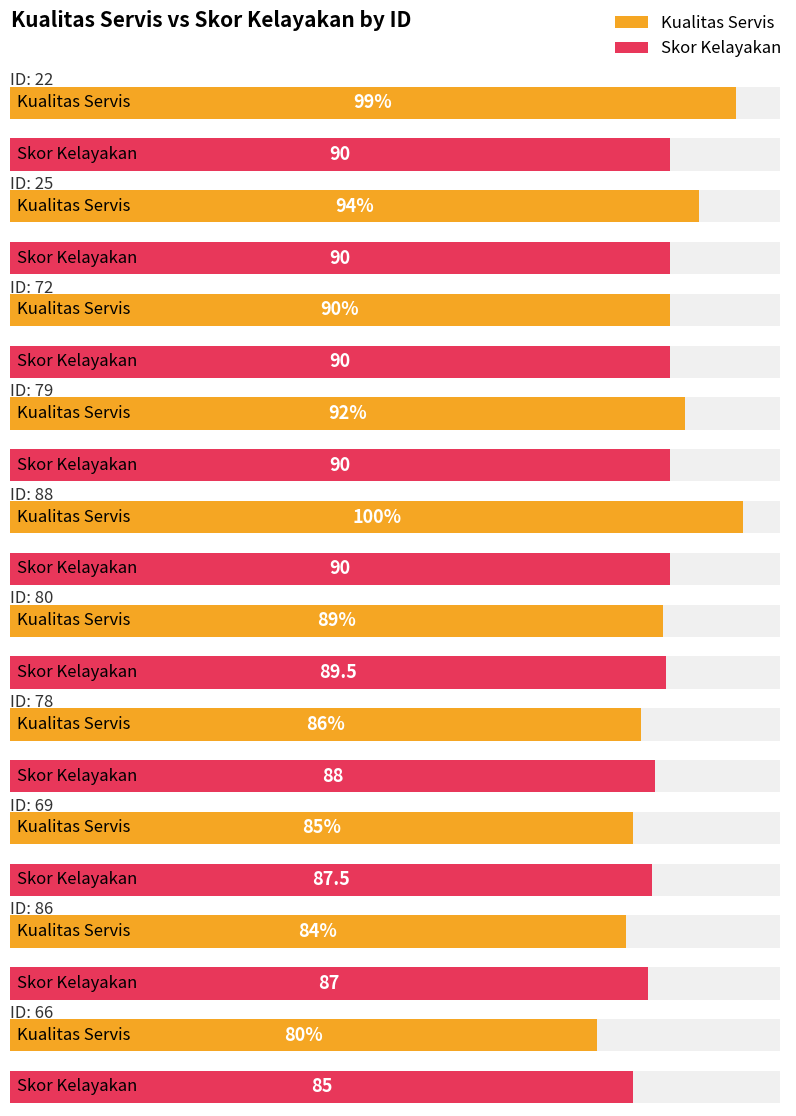

What position from the left is 88?

5